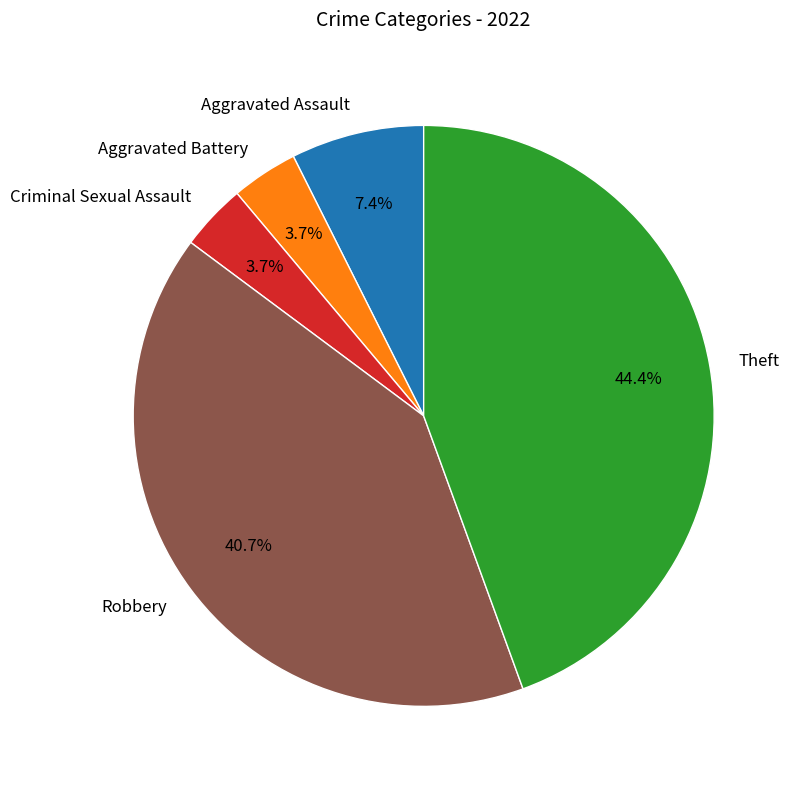

How many segments does this pie chart have?

5